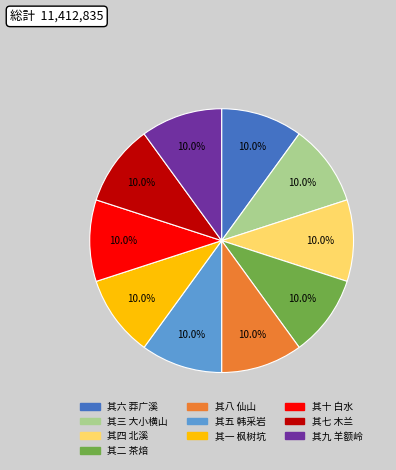

Is there a majority slice in this chart?

No